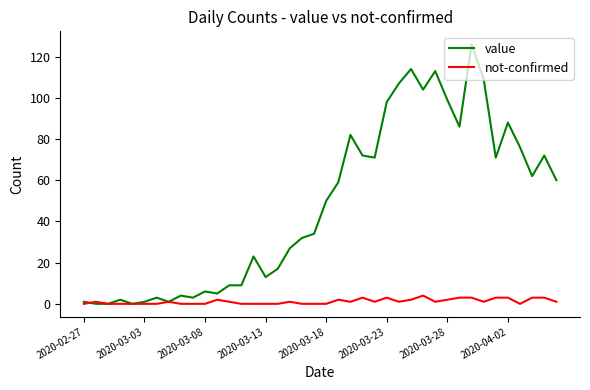

Count the number of data series in this chart.

2